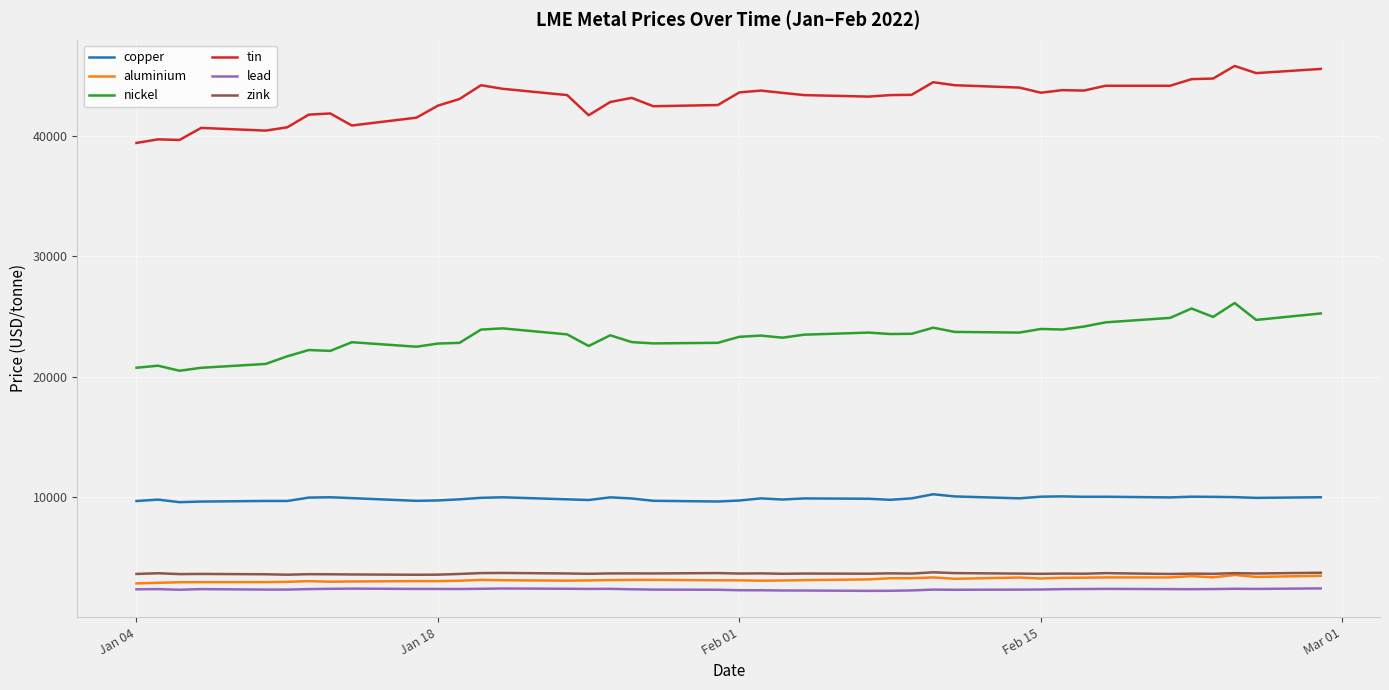

In nickel, how many points are lower than both neighbors (excluding endpoints)?

11